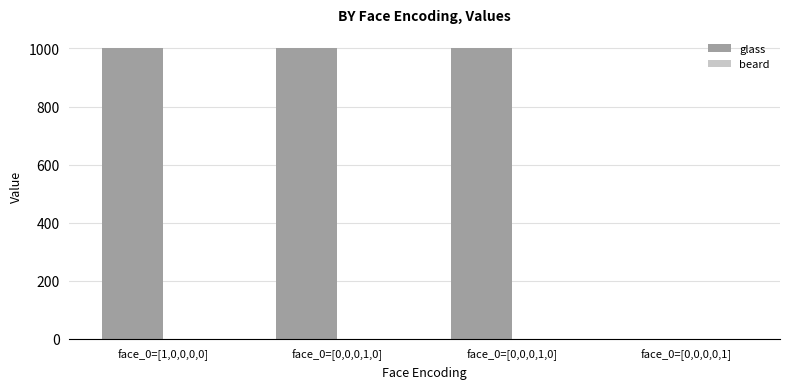

Reading left to right, extract all data points from this chart.

glass: face_0=[1,0,0,0,0]=1000	face_0=[0,0,0,1,0]=1000	face_0=[0,0,0,1,0]=1000	face_0=[0,0,0,0,1]=0
beard: face_0=[1,0,0,0,0]=0	face_0=[0,0,0,1,0]=0	face_0=[0,0,0,1,0]=0	face_0=[0,0,0,0,1]=0